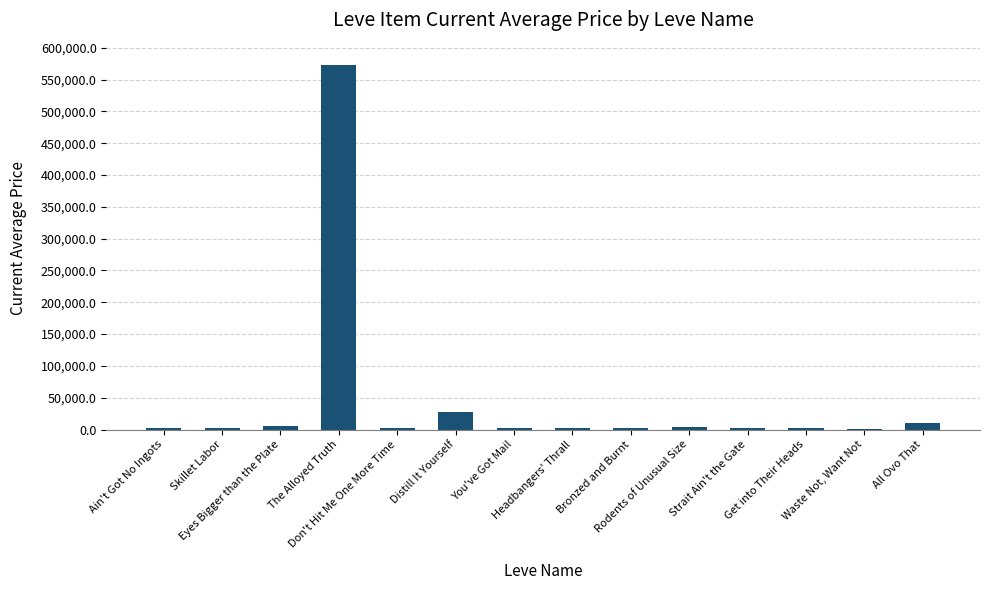

What is the greatest value displayed?

572839.9